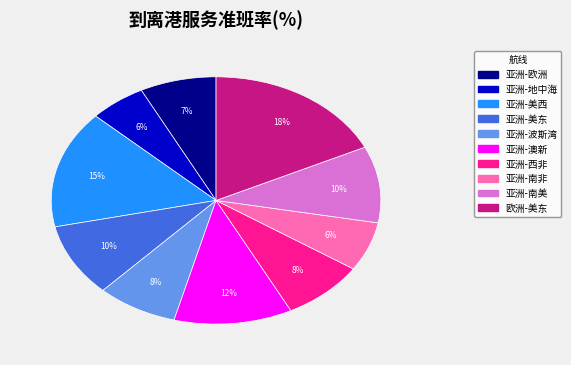

To the nearest percent, what is the difference between the largest and smallest slice percentages?

12%